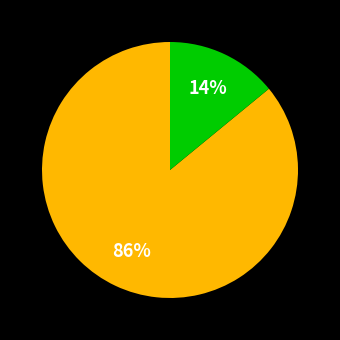

Is there a majority slice in this chart?

Yes